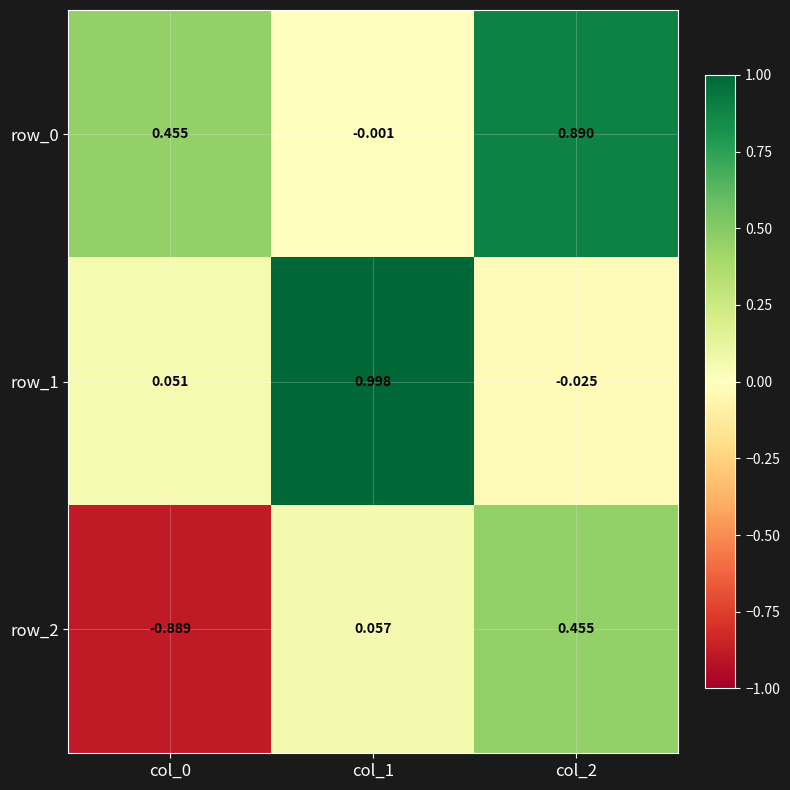

Is the value of row_1 at col_1 greater than the value of row_2 at col_0?

Yes